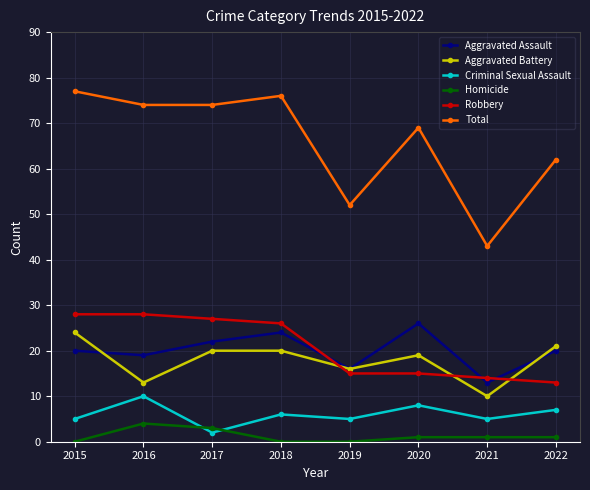

Is the value of Total at 2022 greater than the value of Homicide at 2016?

Yes